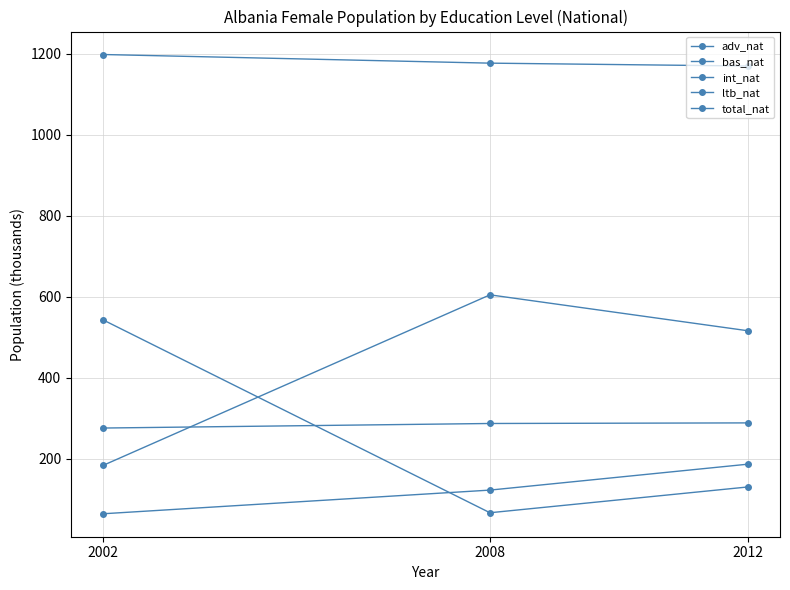

How many lines are shown in the chart?

5